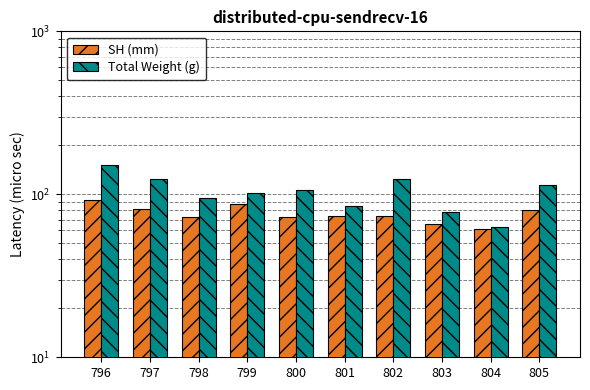

Count the number of categories in the chart.

10